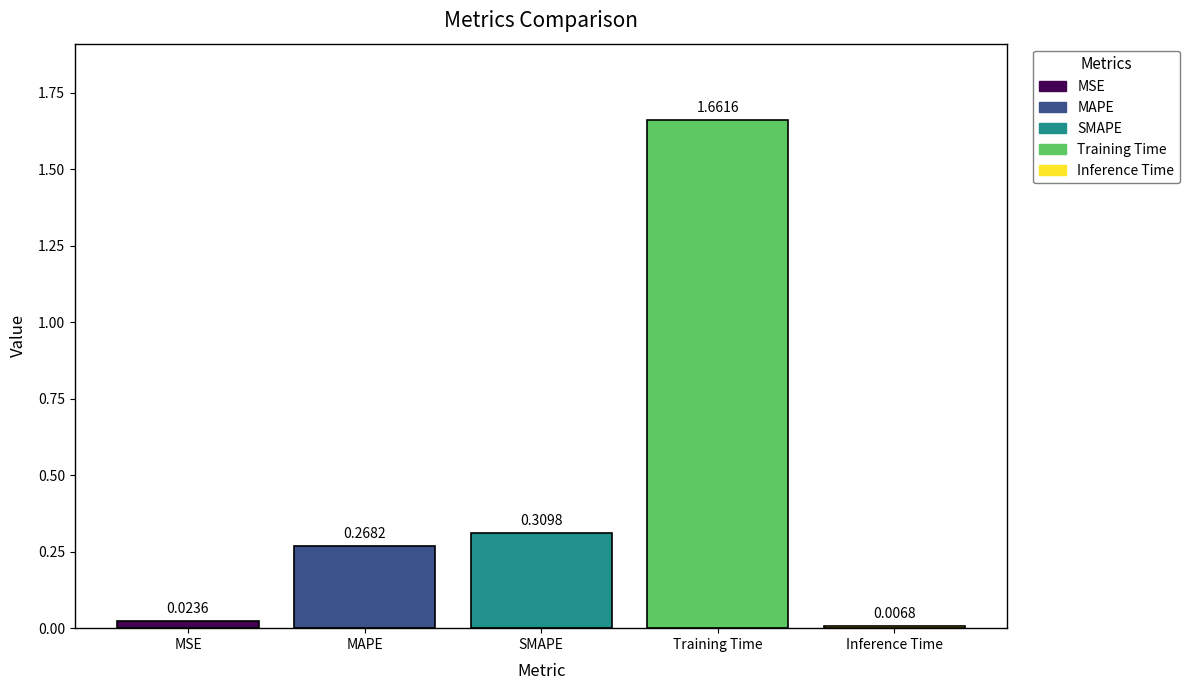

Does the chart contain stacked bars?

No